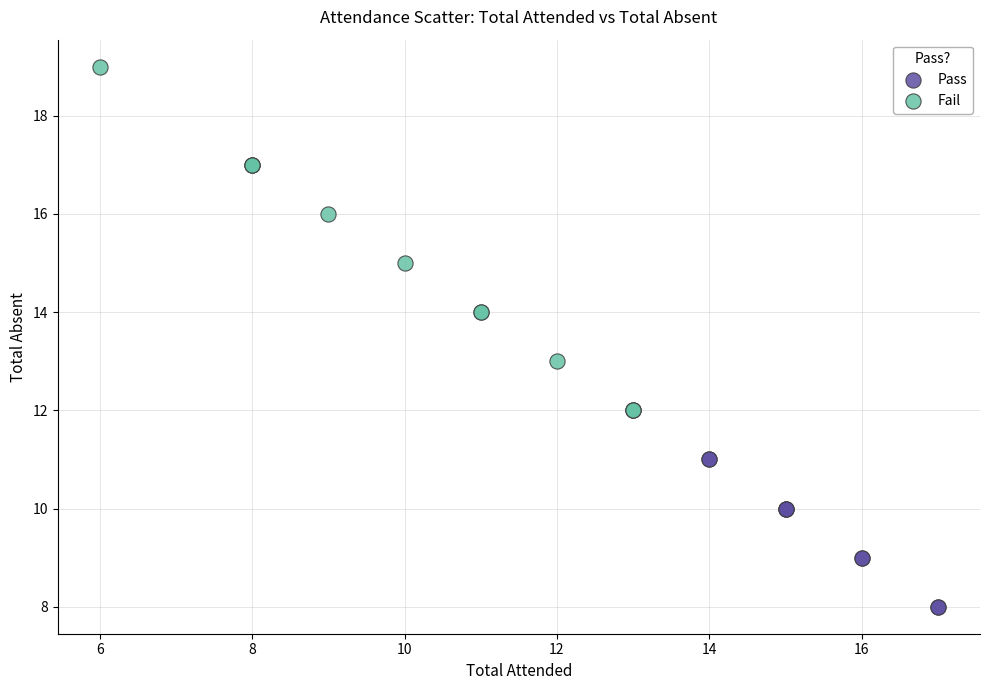

Which series has the largest Y range (max minus min)?

Fail